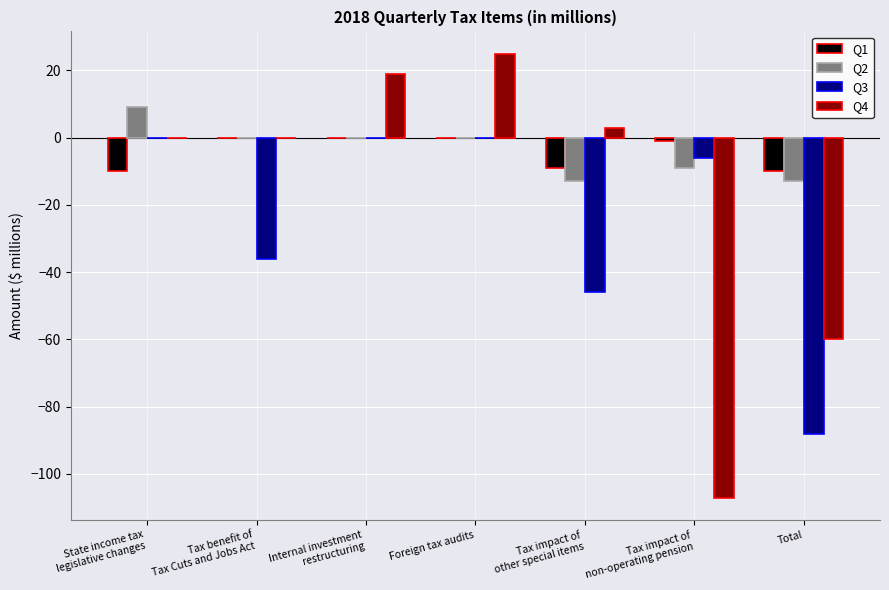

How many groups of bars are there?

7